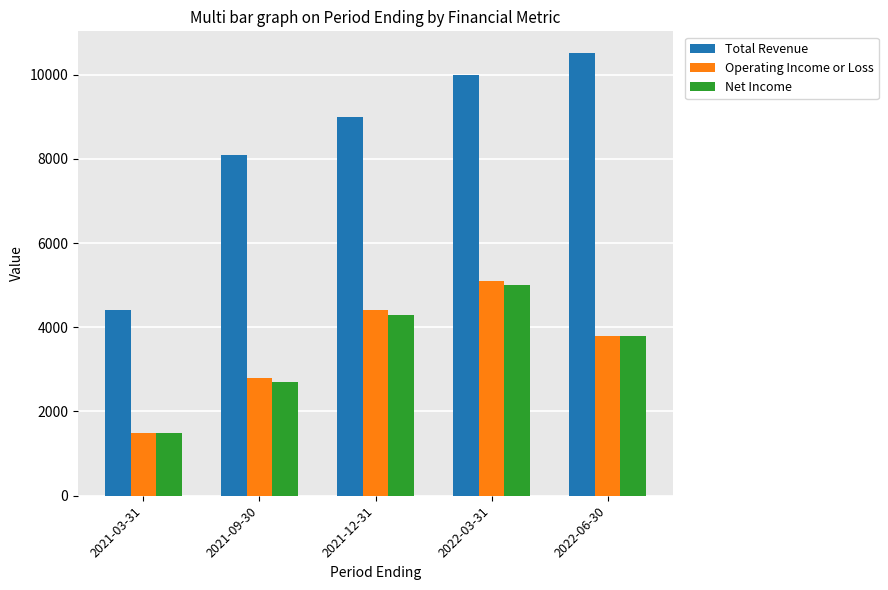

How many values in the Net Income series are below 3800?

2